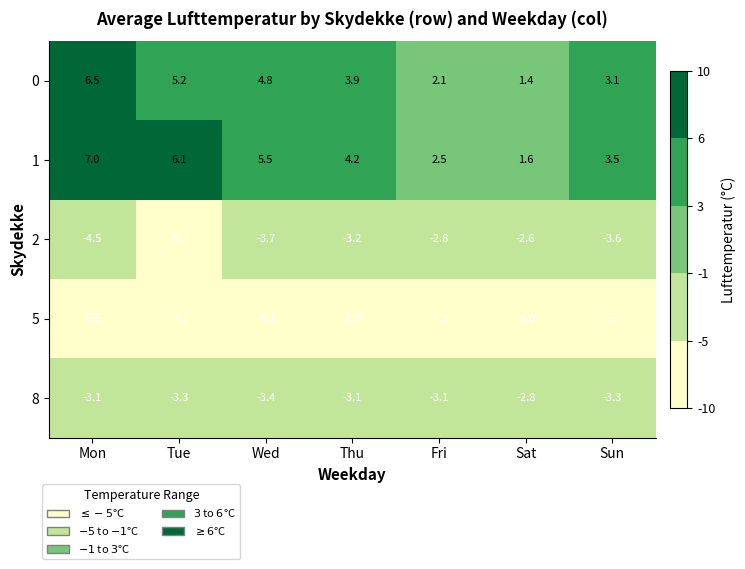

Which category has the lowest value in the 8 series?

Wed